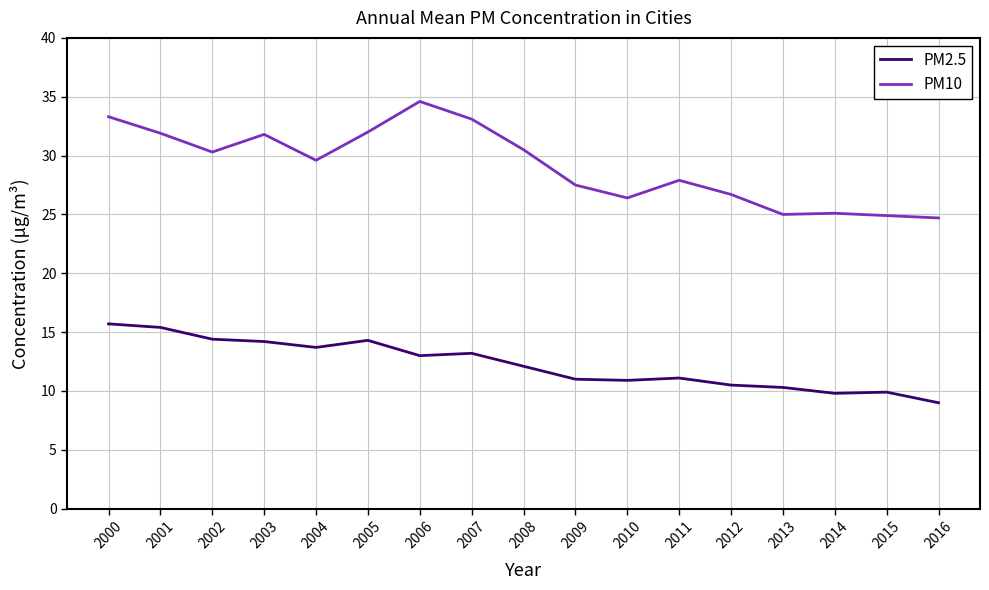

What is the difference between the PM10 values at 2010 and 2000?

6.9